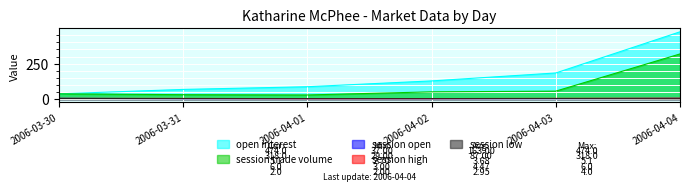

Reading left to right, what are all the values shown in this chart?

open interest: 37.0	68.0	87.0	128.0	184.0	474.0
session trade volume: 37.0	31.0	29.0	51.0	56.0	318.0
session open: 5.0	3.0	3.0	2.7	3.3	5.1
session high: 5.0	4.5	3.0	3.3	5.0	6.0
session low: 4.0	3.0	2.7	2.7	3.3	2.0